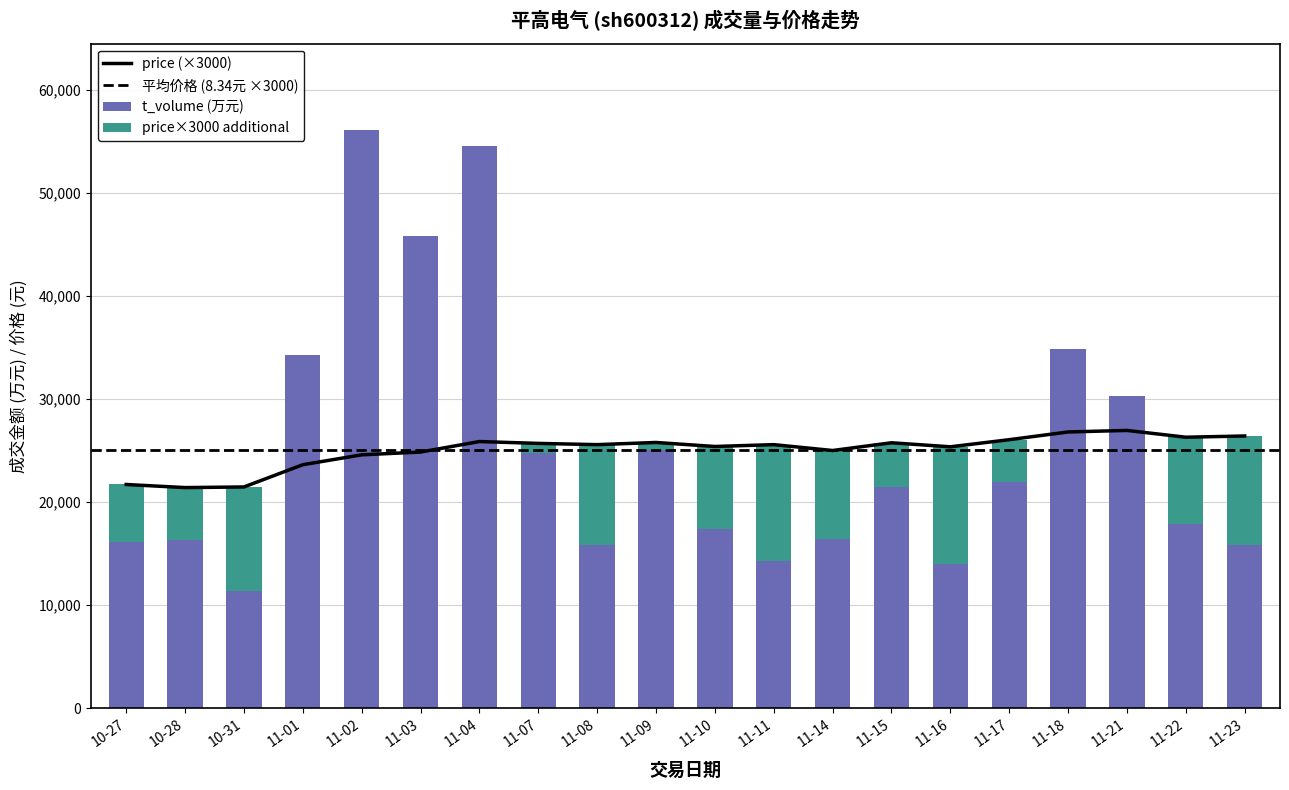

What is the maximum value for t_volume (万元)?

56098.0